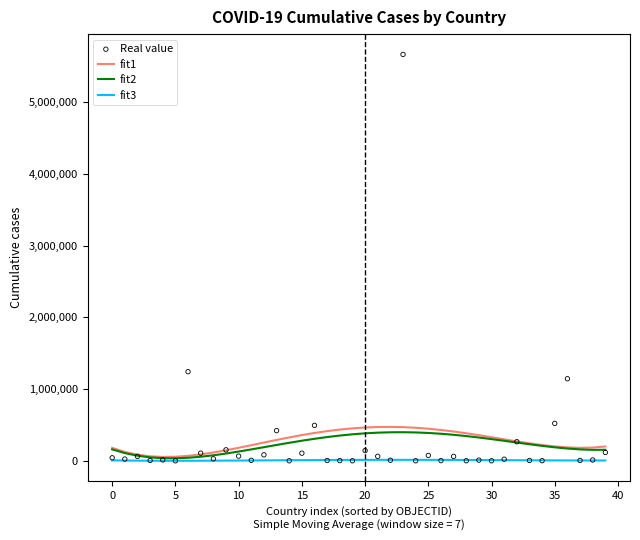

At how many categories does at least one series exceed 2596747?

1